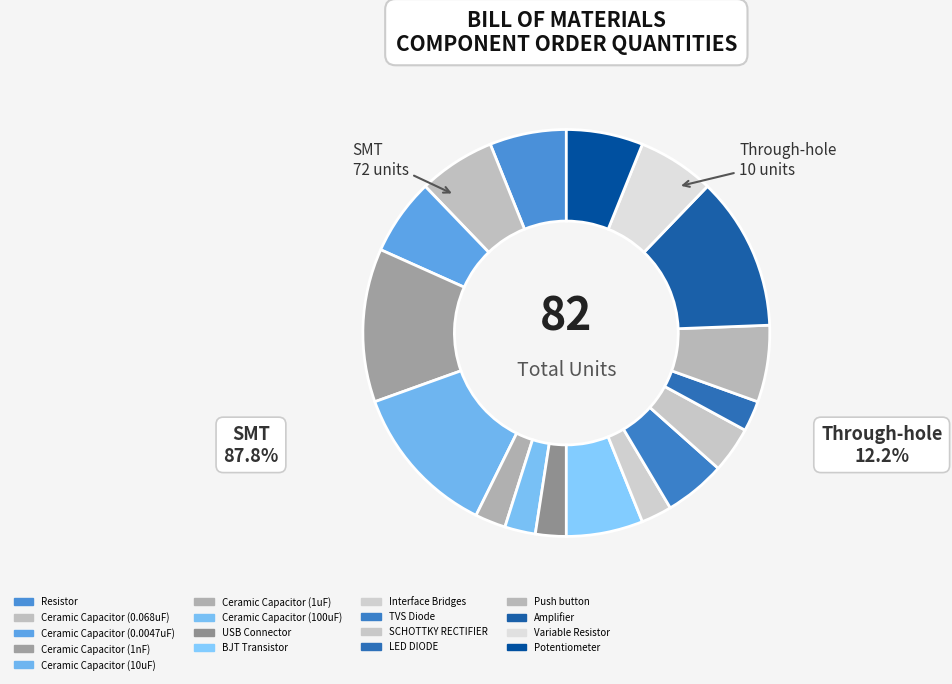

How many slices are in this pie chart?

17